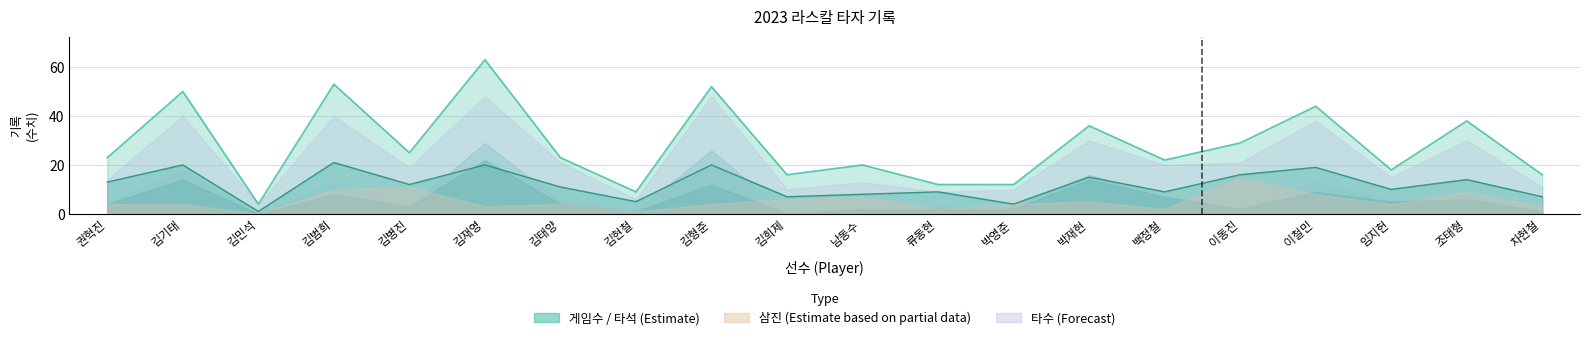

What is the difference between the maximum and minimum values in the 타수 series?

44